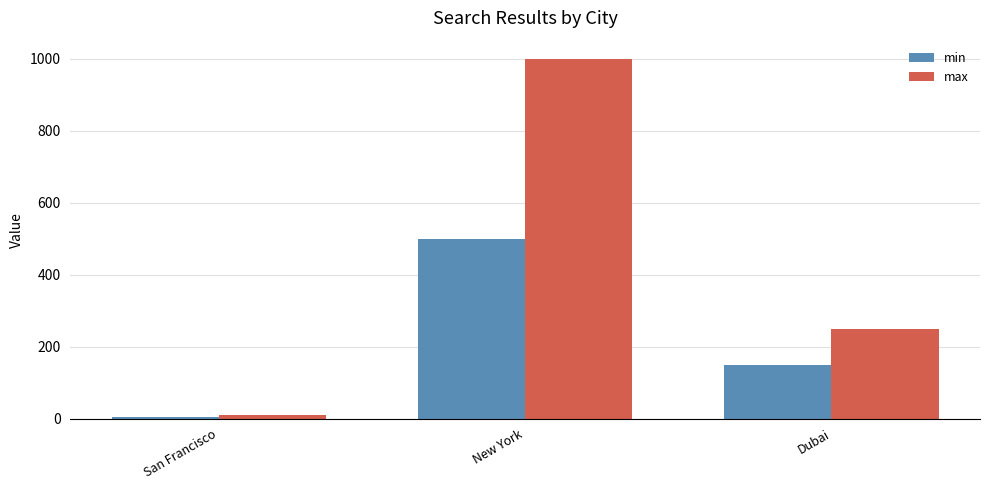

The min series shows 500 at New York. True or false?

True